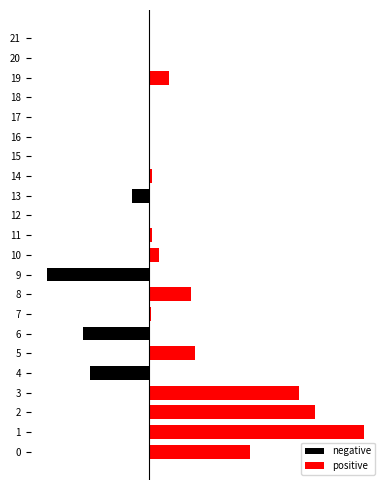

What is the total value across all series at 13?

-0.1